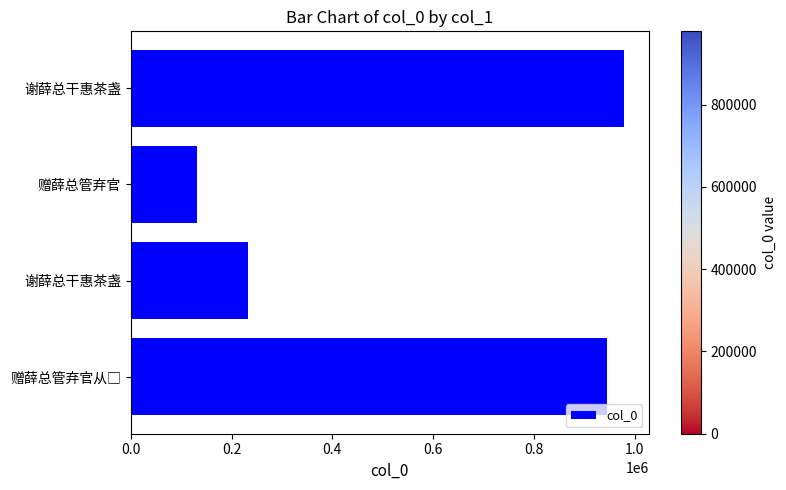

Does the chart contain stacked bars?

No